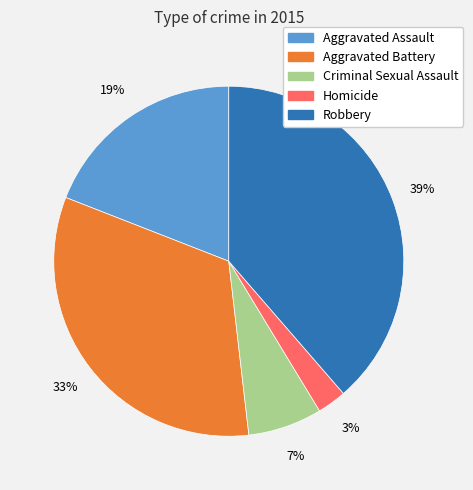

What is the ratio of the value at Aggravated Battery to the value at Aggravated Assault?

1.7